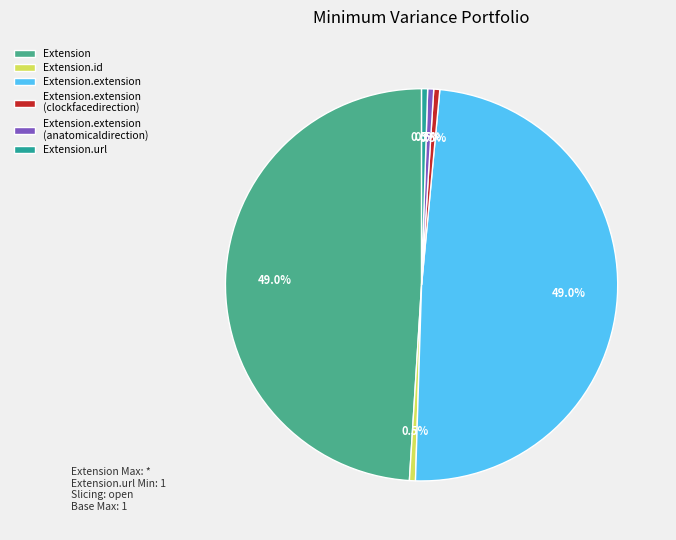

What portion of the pie excludes Extension.extension (clockfacedirection)?

99.5%